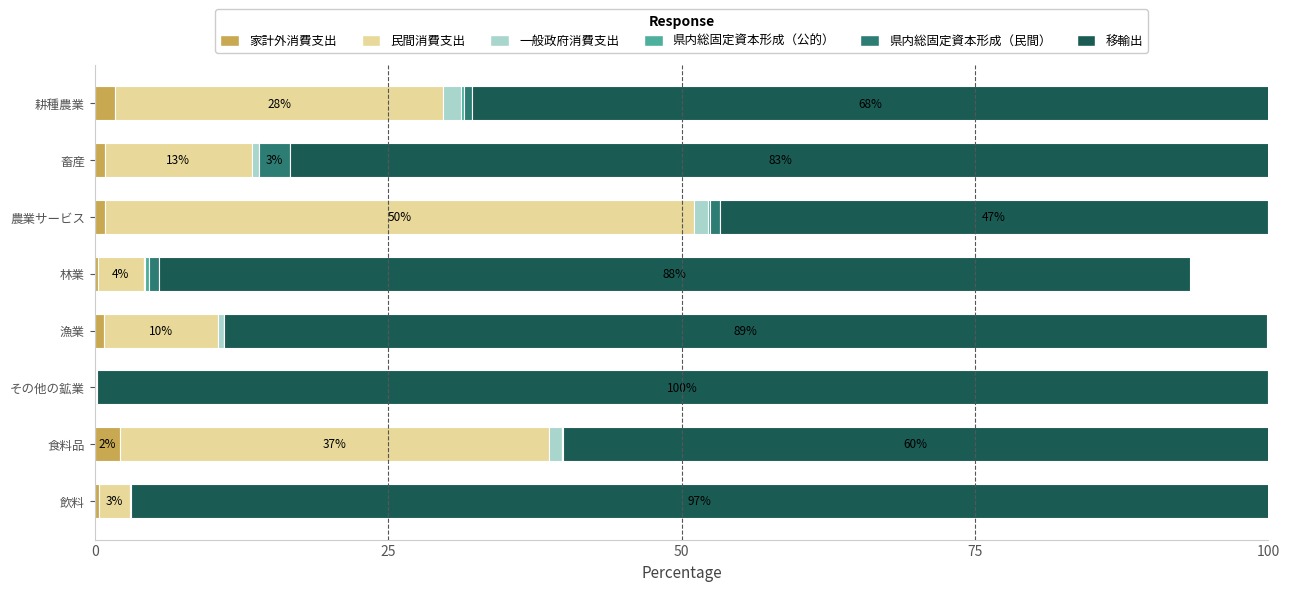

What is the highest value of the 家計外消費支出 series?

2.1